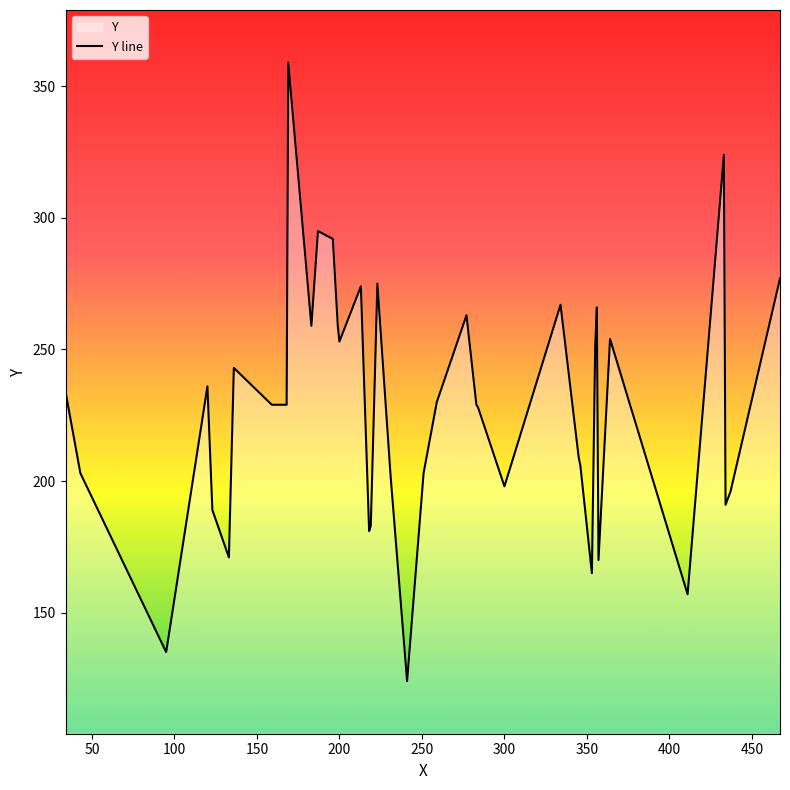

What is the sum of all values?

9109